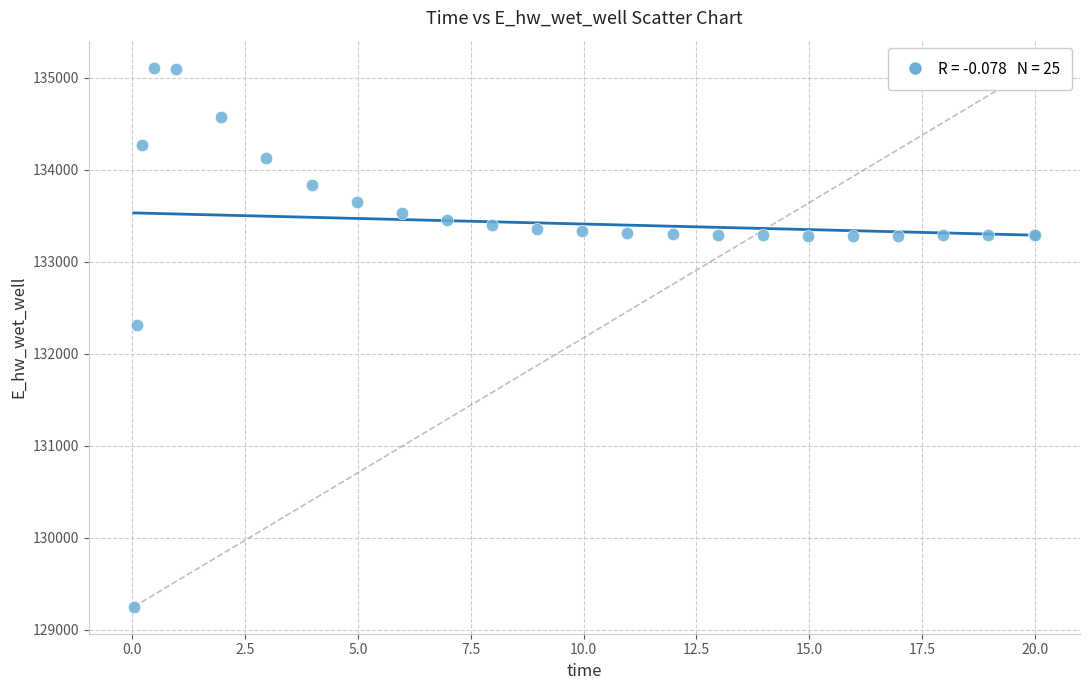

What Y value in the scatter plot is closest to 132178?

132306.5